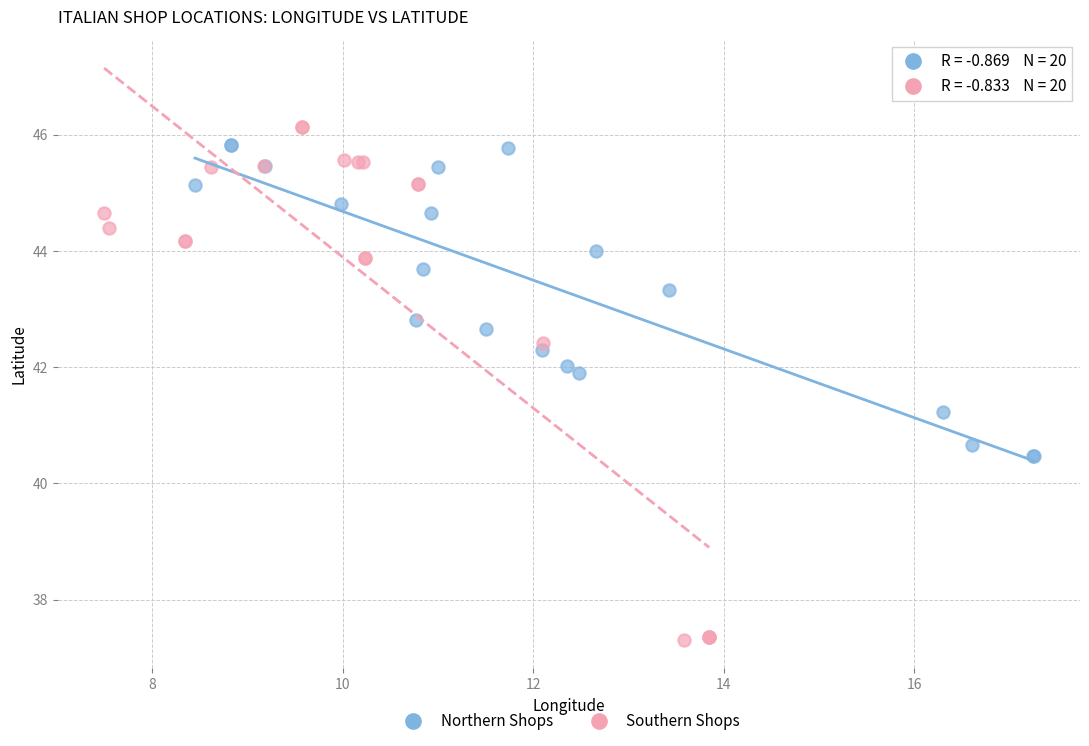

Which series contains the highest Y value?

Southern Shops